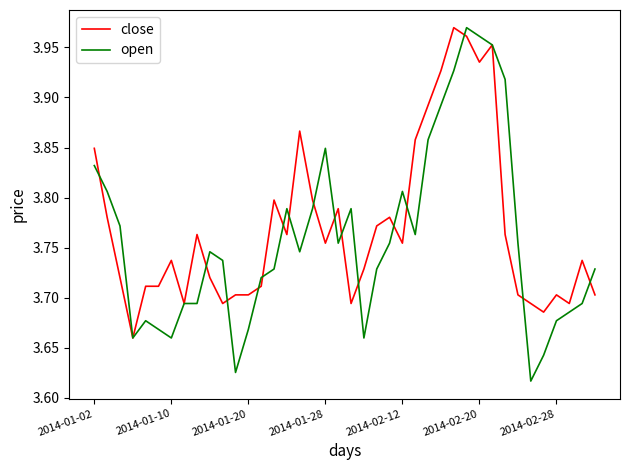

Which series has the widest spread of values?

open